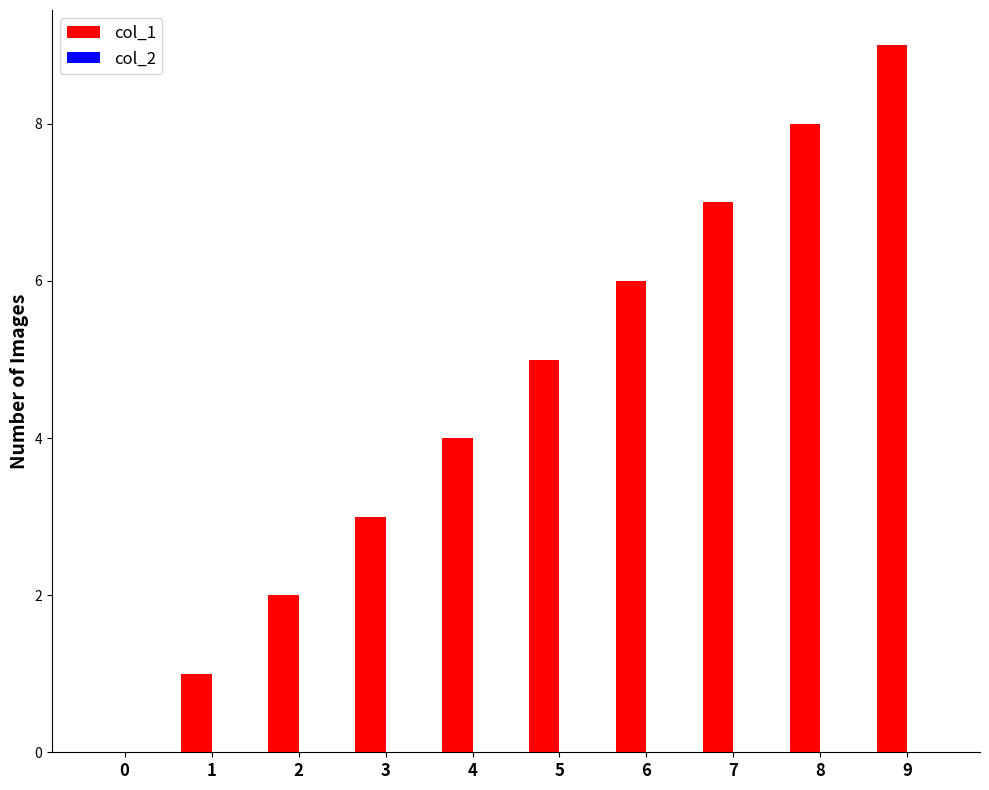

Which label corresponds to the largest value in the chart?

9